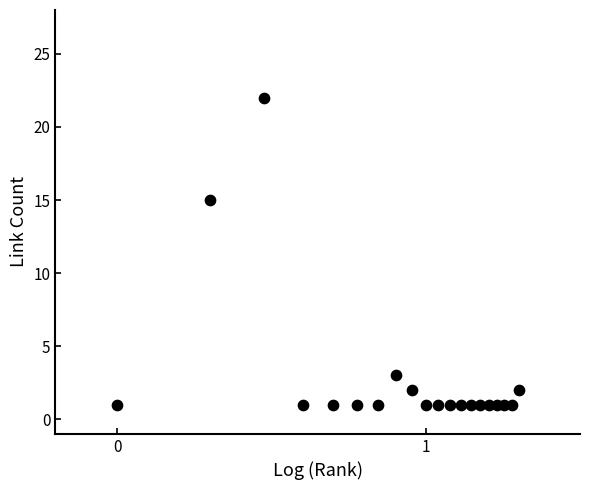

What Y value in the scatter plot is closest to 11?

15